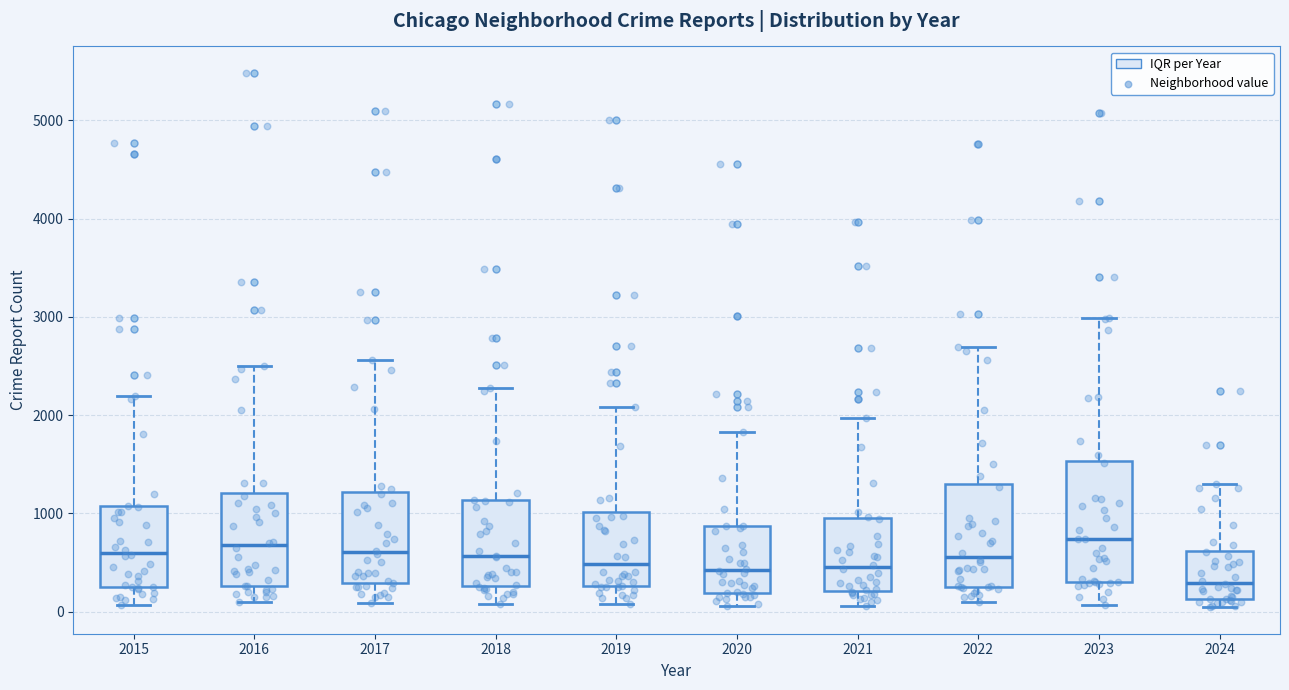

Reading left to right, transcribe this box plot: for each box, give where its median line is, the range the box spans, and where its two whiskers end, as read against the y-axis. The values are not printed on the chart, so give them approximately, as read against the axis.

2015: median 600, box 300 to 1100, whiskers 100 to 2200
2016: median 700, box 300 to 1200, whiskers 100 to 2500
2017: median 600, box 300 to 1200, whiskers 100 to 2600
2018: median 600, box 300 to 1100, whiskers 100 to 2300
2019: median 500, box 300 to 1000, whiskers 100 to 2100
2020: median 400, box 200 to 900, whiskers 100 to 1800
2021: median 500, box 200 to 900, whiskers 100 to 2000
2022: median 600, box 300 to 1300, whiskers 100 to 2700
2023: median 700, box 300 to 1500, whiskers 100 to 3000
2024: median 300, box 100 to 600, whiskers 0 to 1300